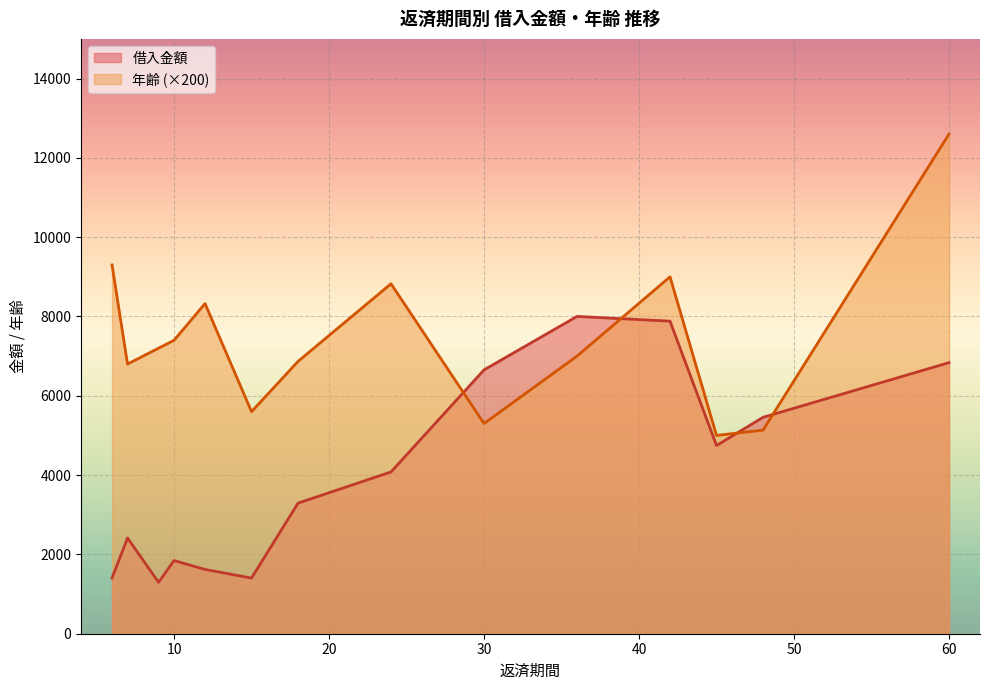

What is the difference between the maximum and minimum values in the 年齢 (×200) series?

7600.0